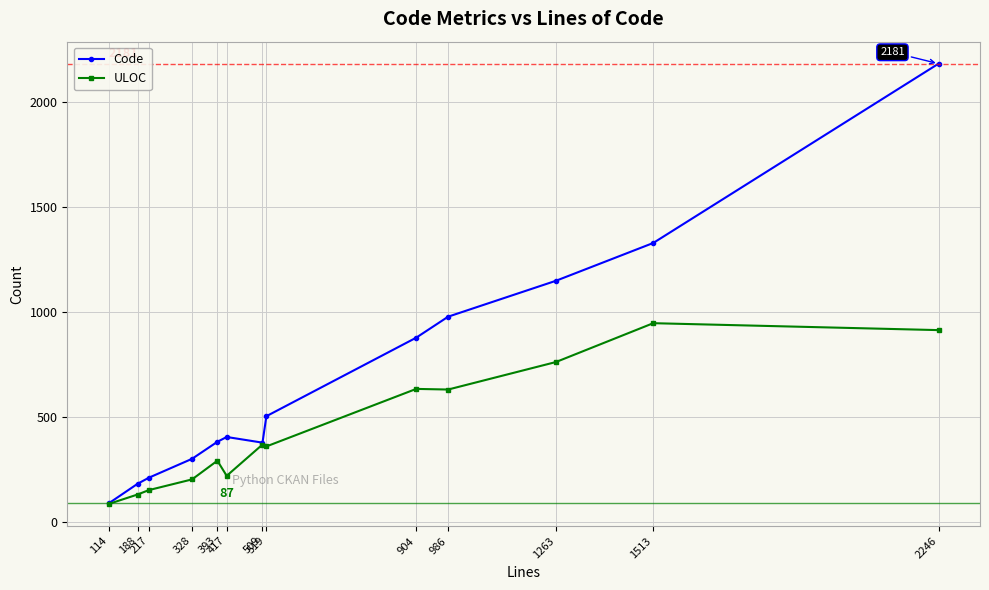

Which series has the widest spread of values?

Code